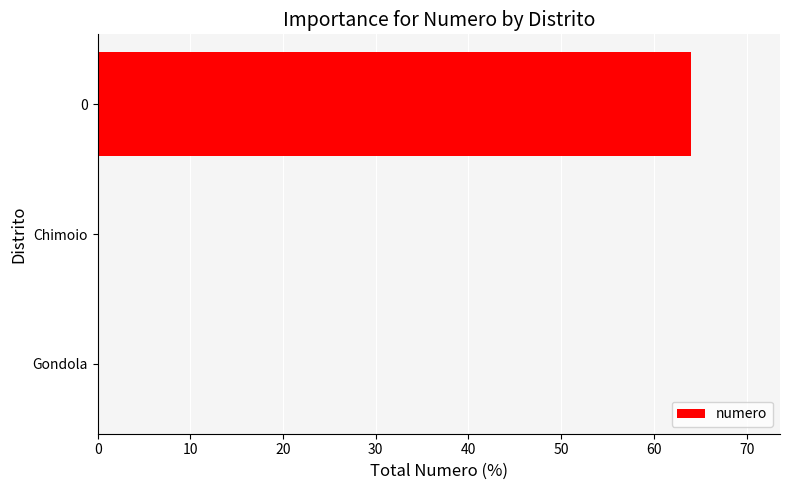

What is the sum of all values?

64